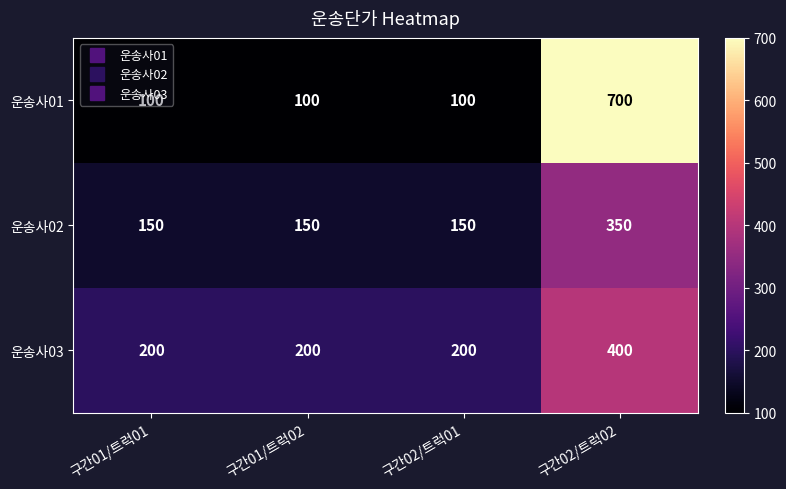

What is the smallest value displayed?

100